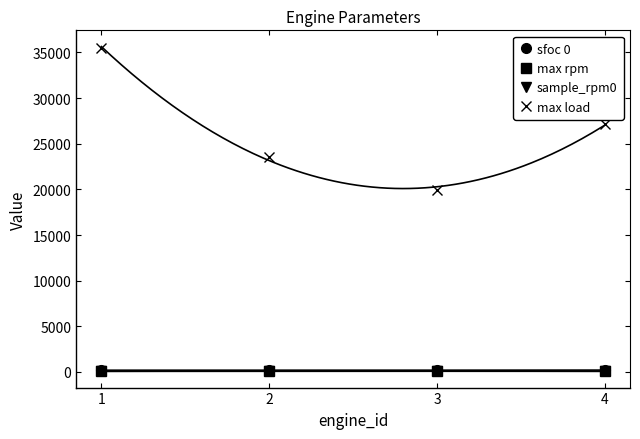

Where is the first local maximum for max rpm?

3